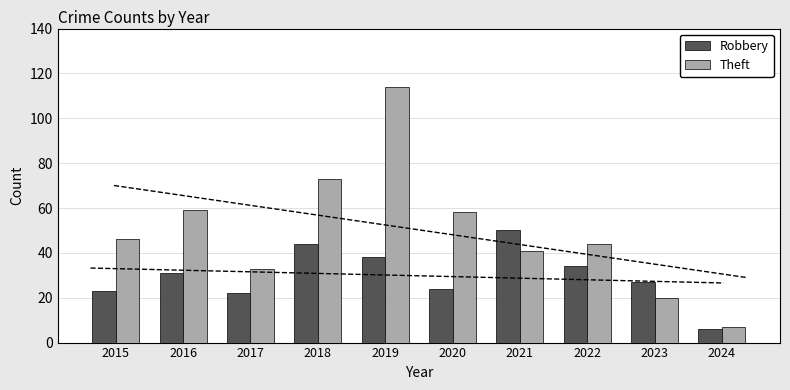

How many data points in Theft are above 46?

4